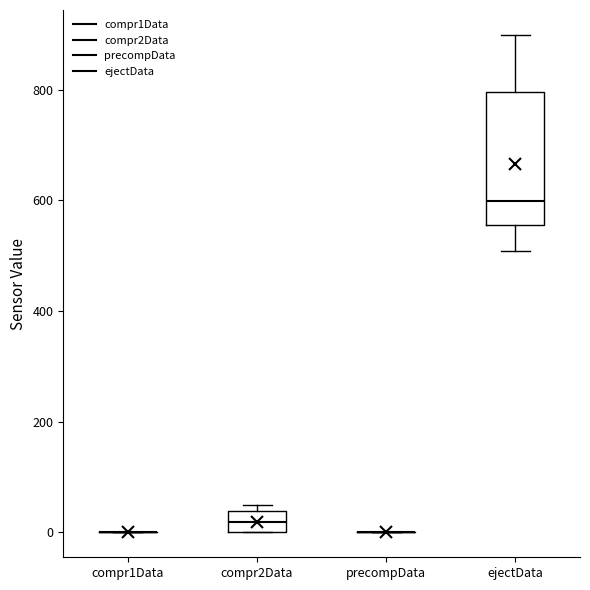

Reading left to right, transcribe this box plot: for each box, give where its median line is, the range the box spans, and where its two whiskers end, as read against the y-axis. The values are not printed on the chart, so give them approximately, as read against the axis.

compr1Data: box collapsed to a line at 0, whiskers 0 to 0
compr2Data: median 20, box 0 to 40, whiskers 0 to 40 (just above the box's upper edge)
precompData: box collapsed to a line at 0, whiskers 0 to 0
ejectData: median 600, box 560 to 800, whiskers 500 to 900